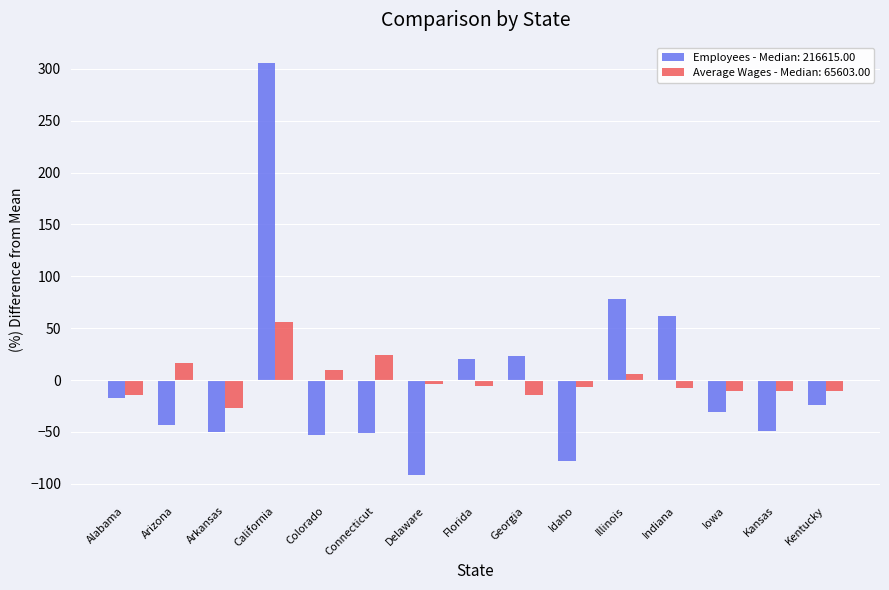

How many bars are there in each group?

2